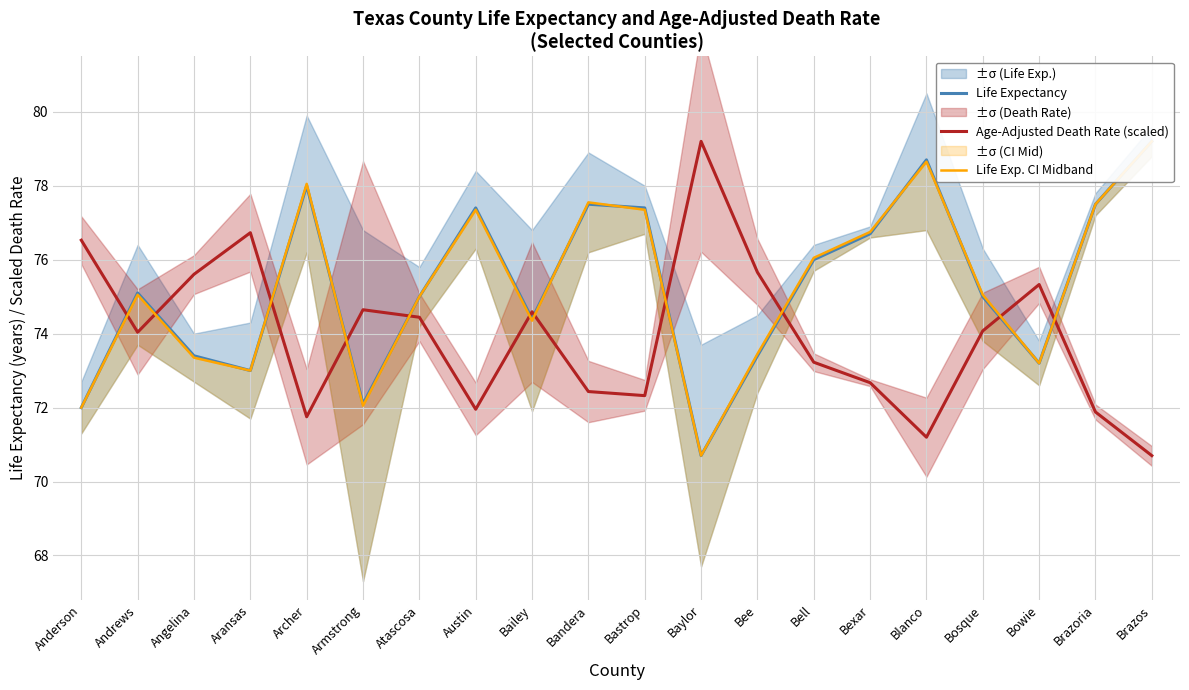

List the labels in order of Life Expectancy value, largest first.

Brazos, Blanco, Archer, Bandera, Brazoria, Austin, Bastrop, Bexar, Bell, Andrews, Atascosa, Bosque, Bailey, Angelina, Bee, Bowie, Aransas, Armstrong, Anderson, Baylor